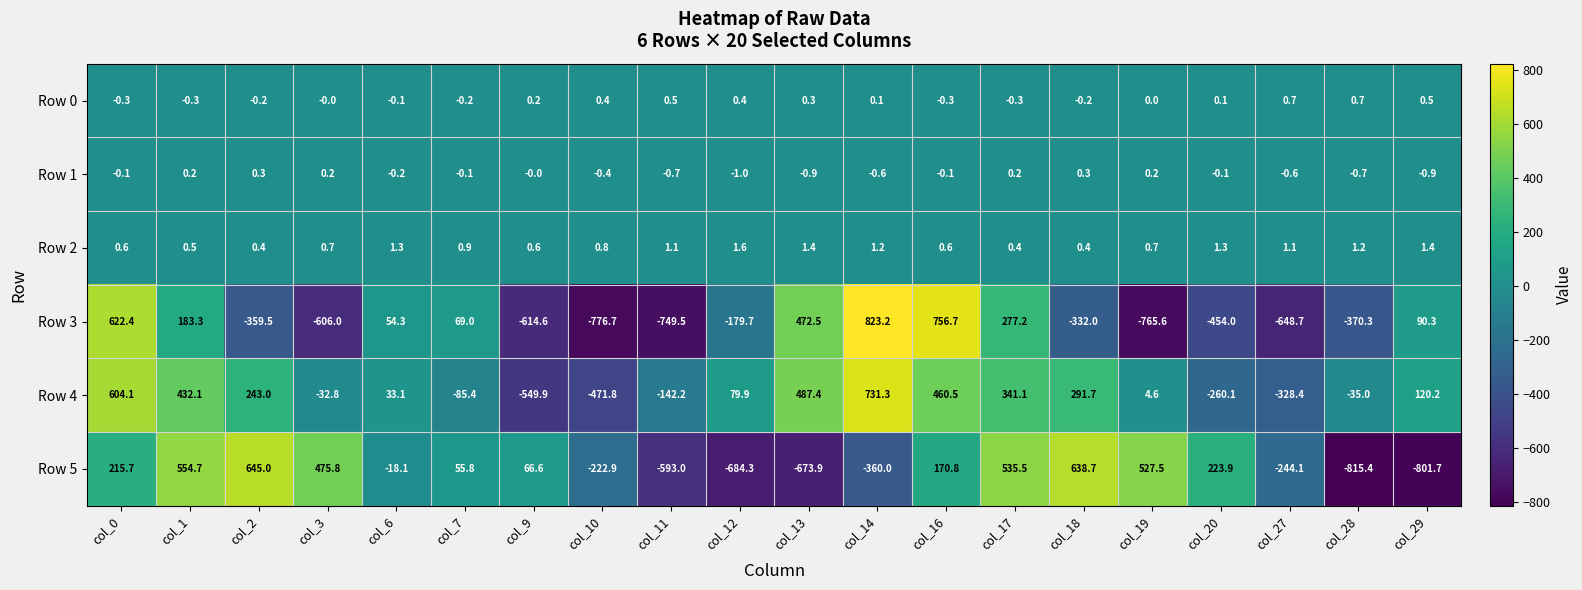

Is the value of Row 3 at col_27 greater than the value of Row 5 at col_0?

No